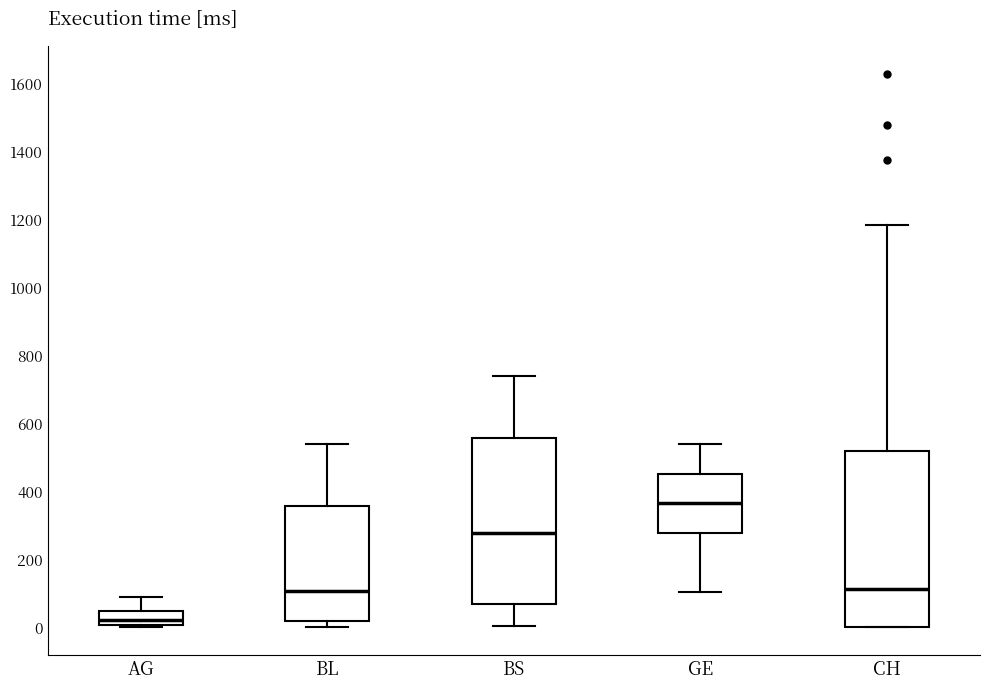

Which box's median line is the highest?

GE